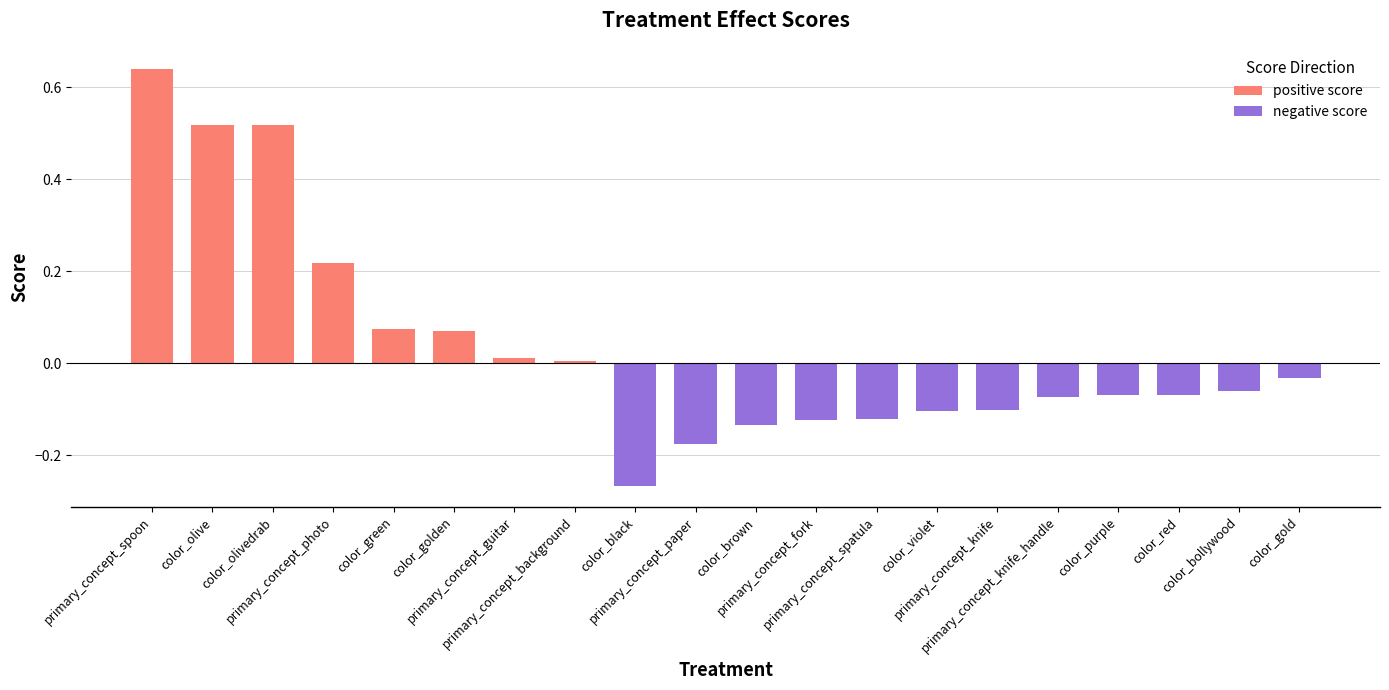

The value at color_red is -0.1. True or false?

True